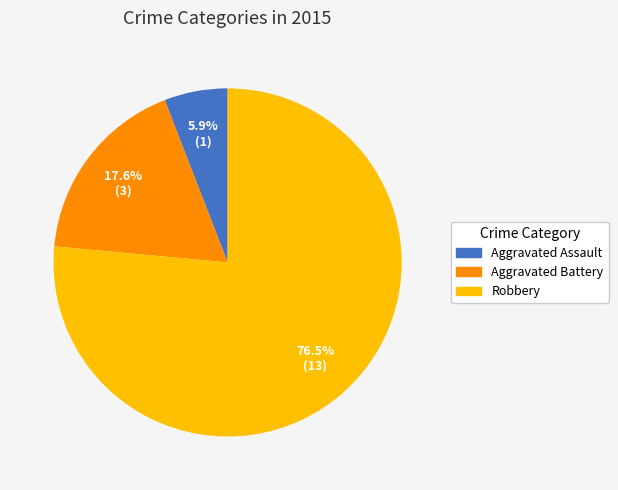

To the nearest percent, what percentage of the pie is Aggravated Battery?

18%